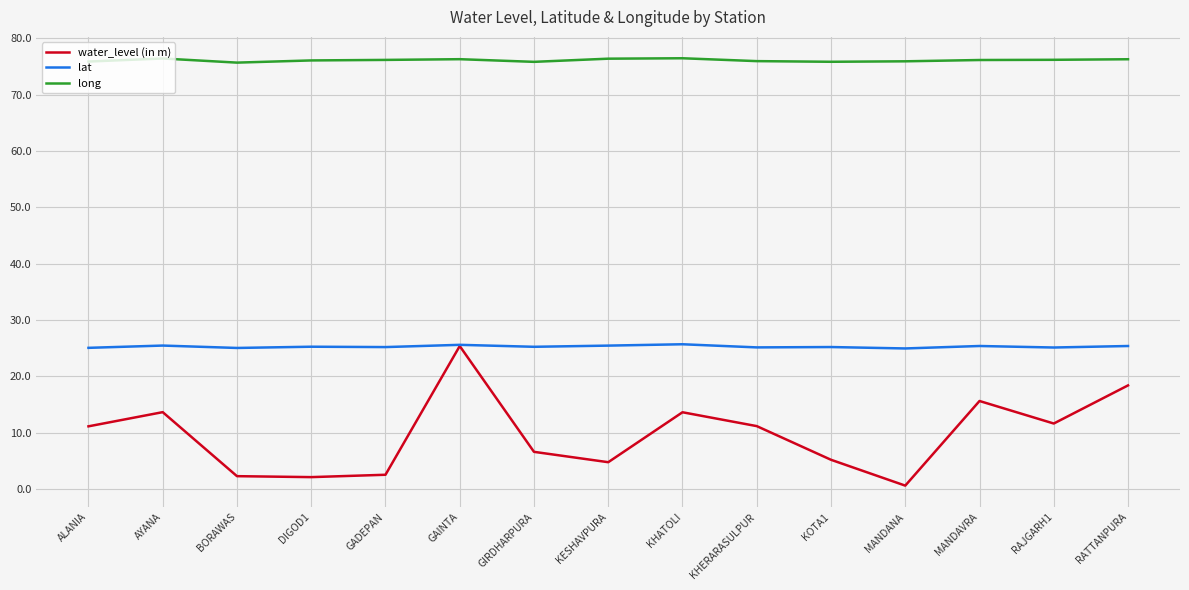

At which category is the sum across all series the highest?

GAINTA